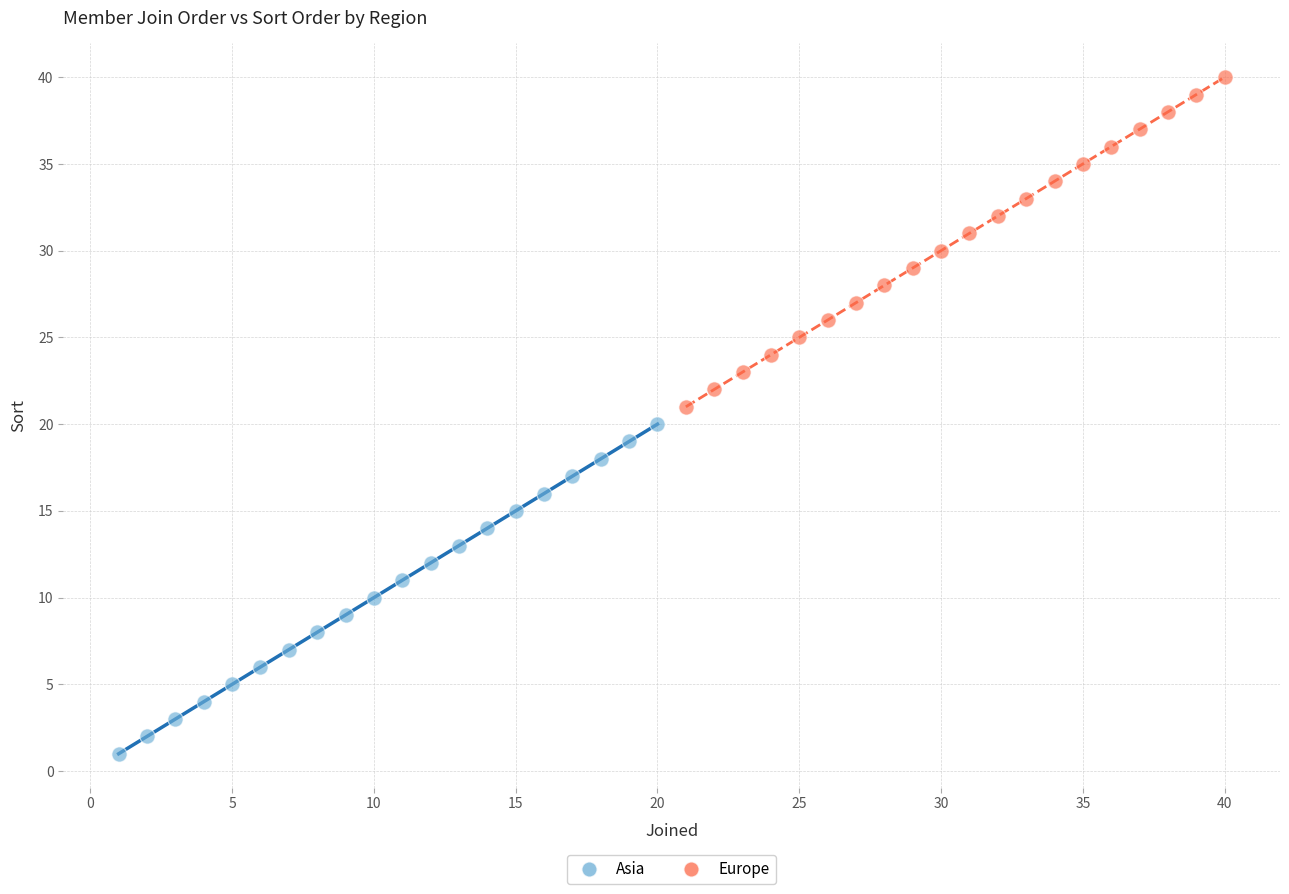

Which series contains the lowest Y value?

Asia